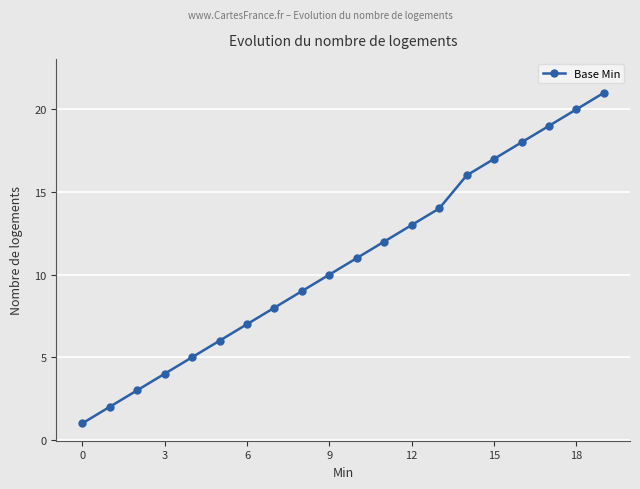

What is the difference between the second highest and minimum values?

19